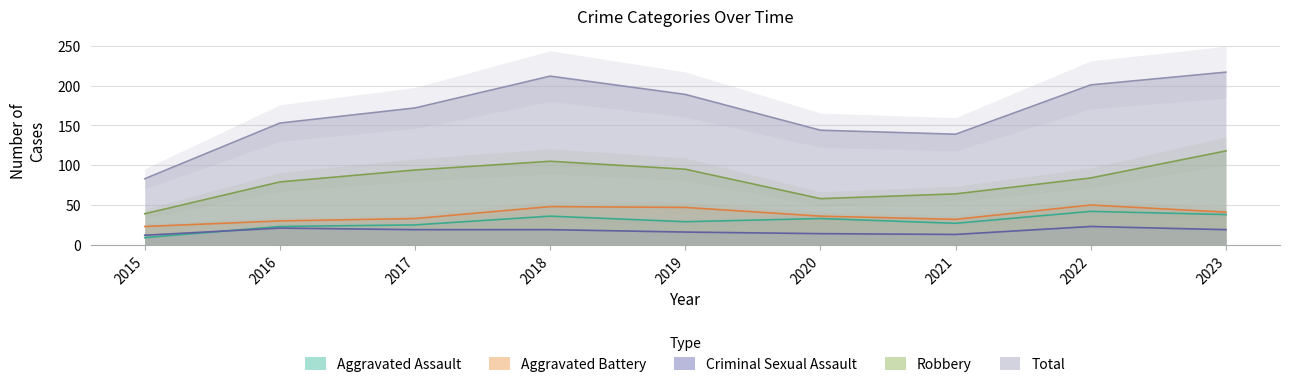

What is the lowest value of the Robbery series?

39